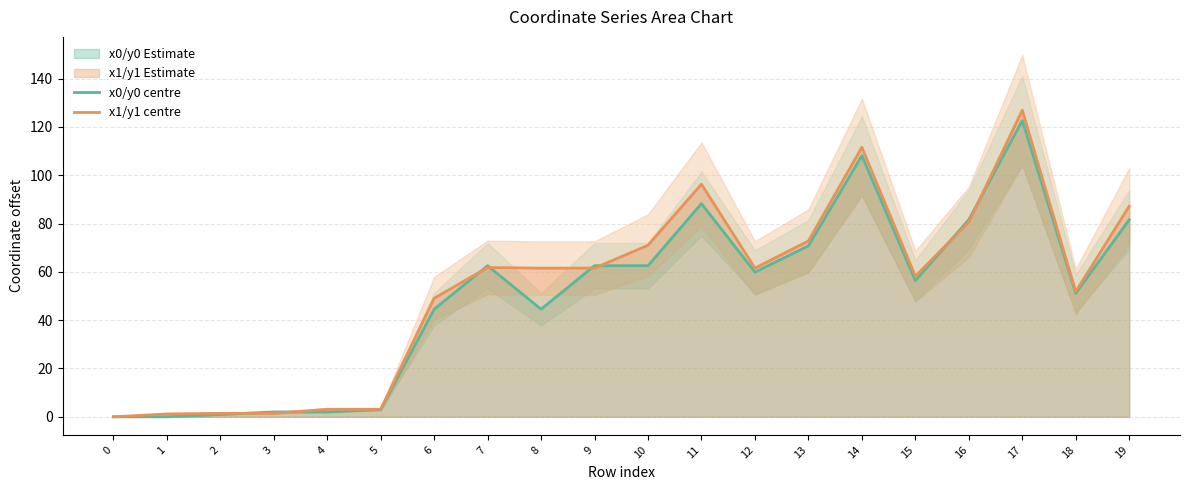

Between 4 and 3, which is larger?

4